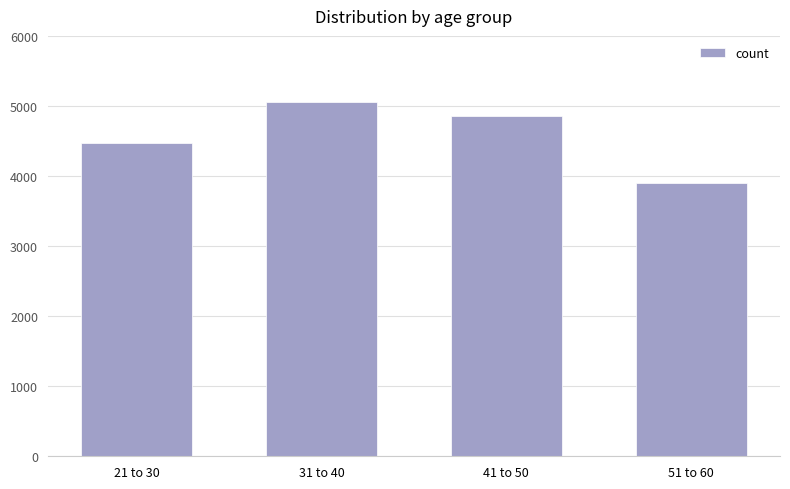

List the labels in order of value, largest first.

31 to 40, 41 to 50, 21 to 30, 51 to 60